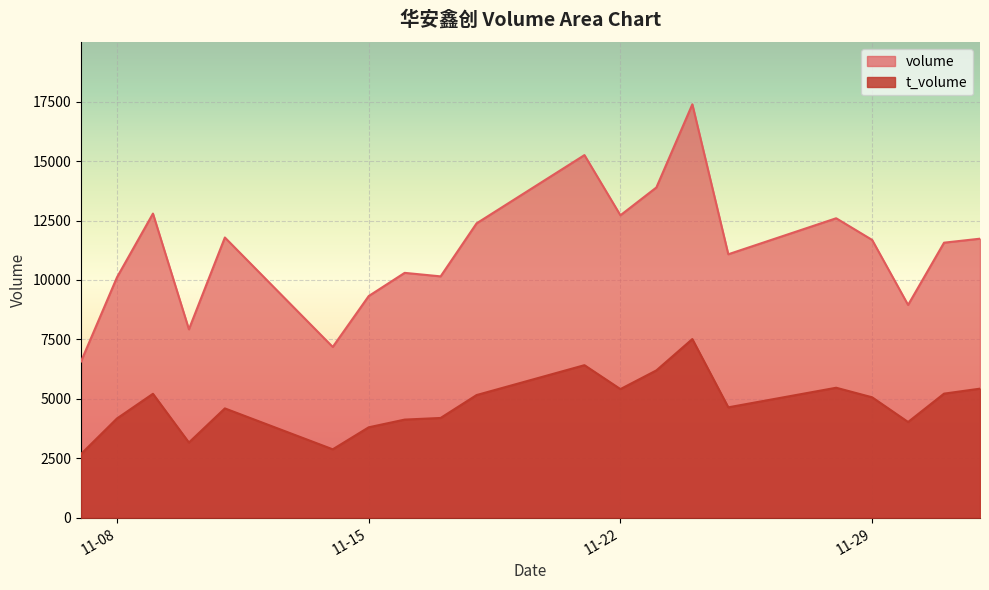

Rank the series by their maximum value, from highest to lowest.

volume, t_volume